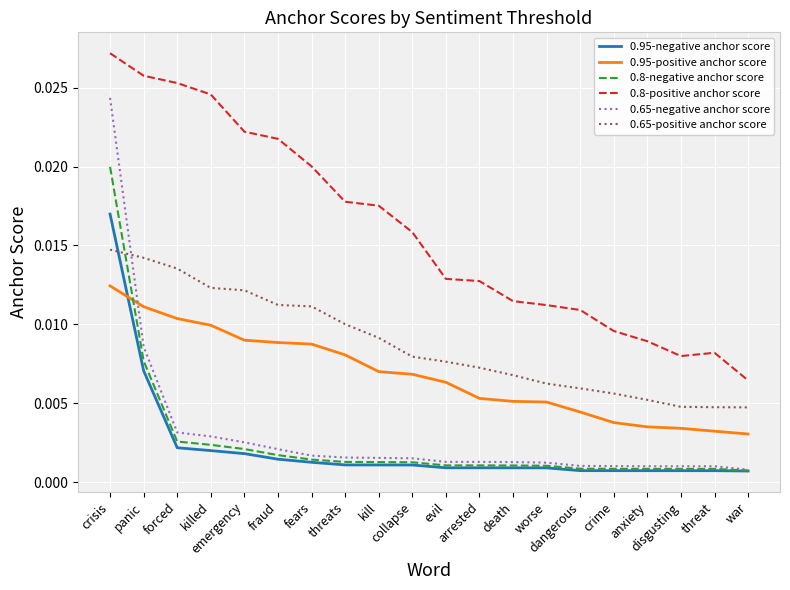

Which series has the largest total across all categories?

0.8-positive anchor score